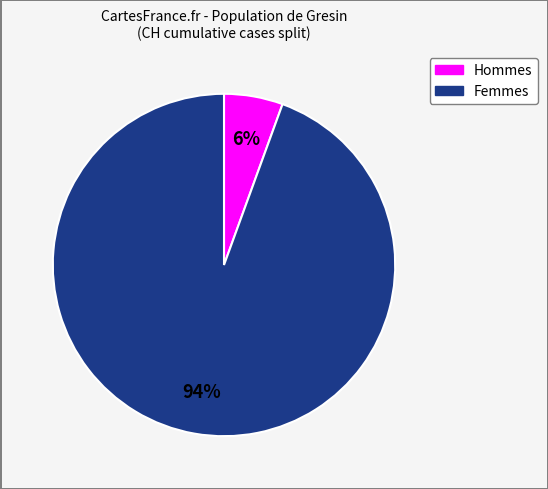

How many segments does this pie chart have?

2